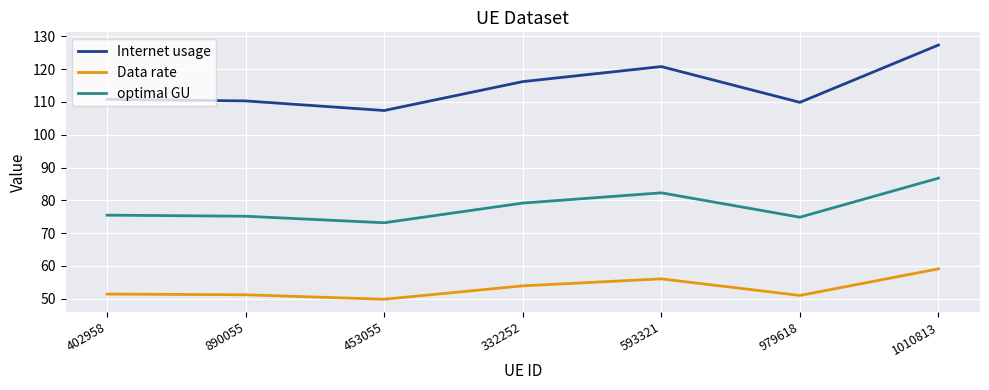

What is the approximate value of Data rate at 402958?

51.4